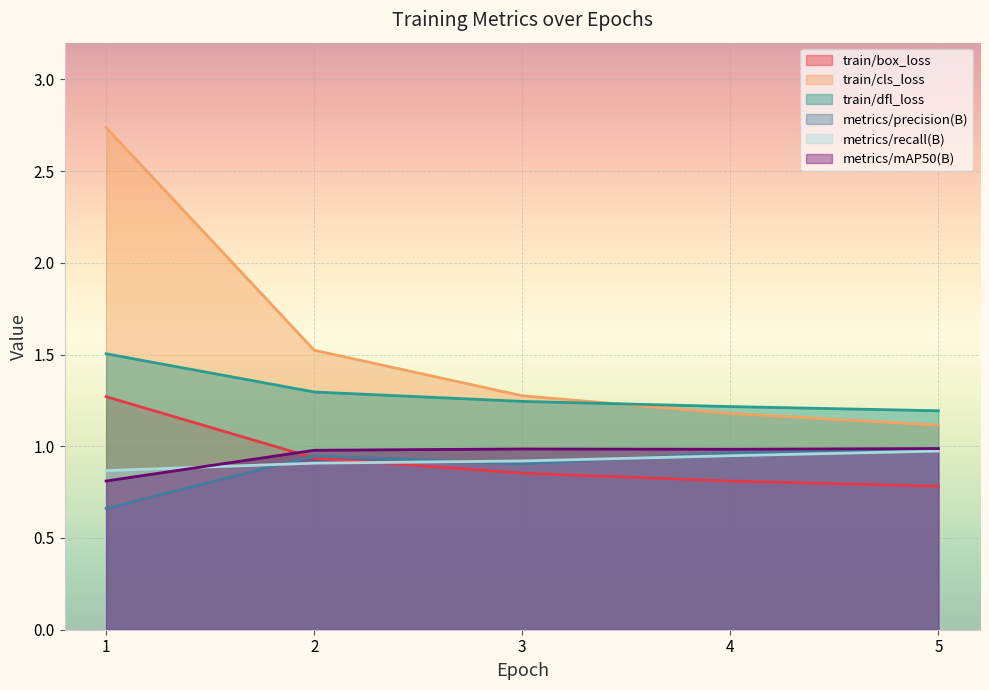

What is the average value of the metrics/mAP50(B) series?

0.9